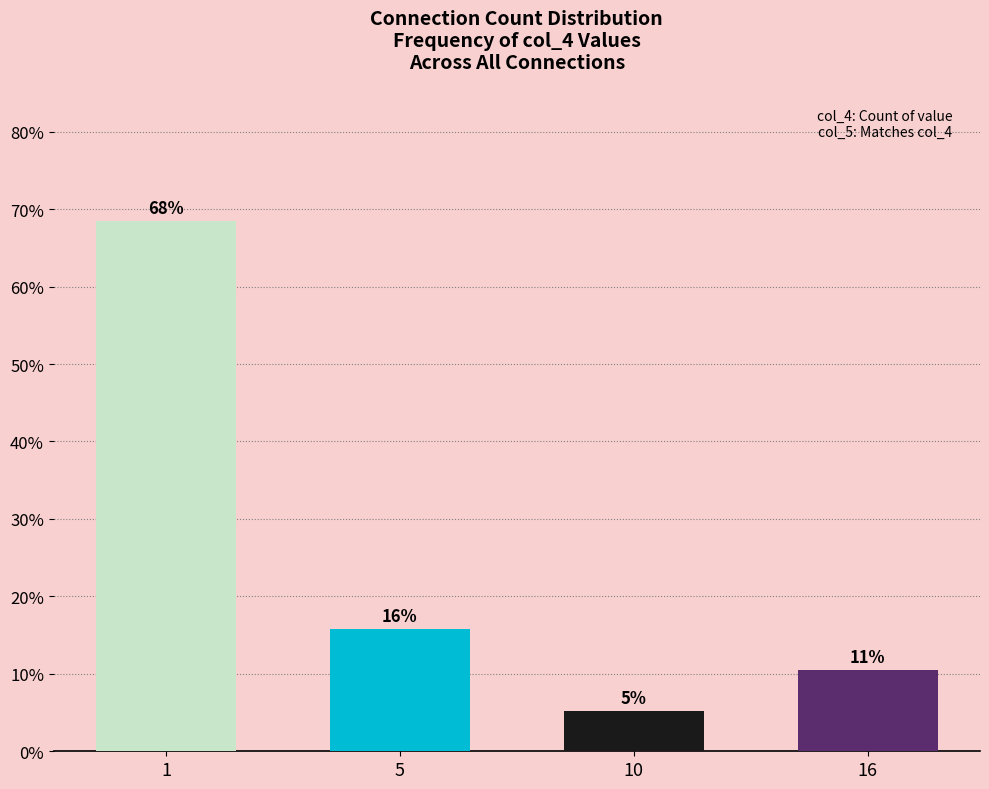

How many bars are there in total?

4